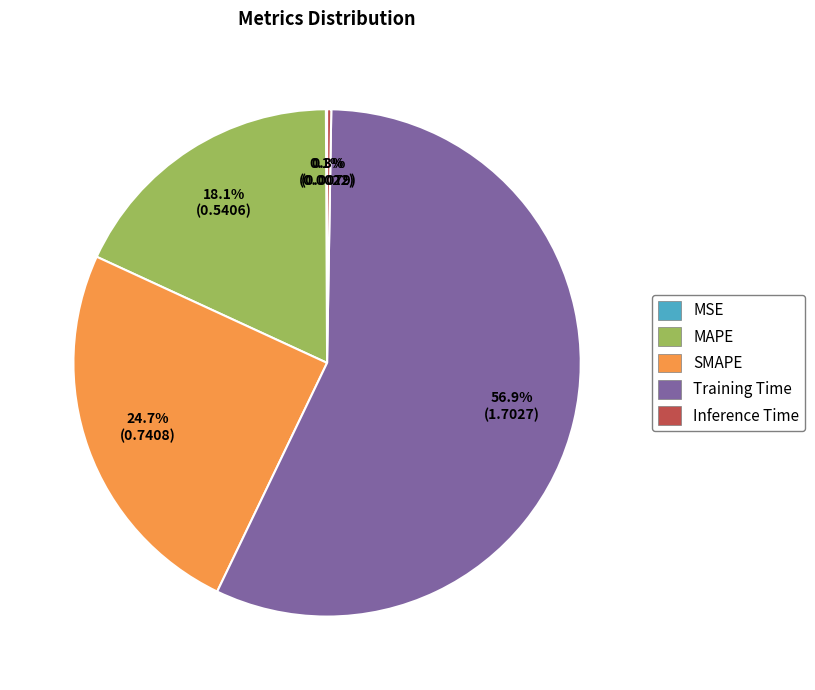

To the nearest percent, what is the average slice percentage?

20%